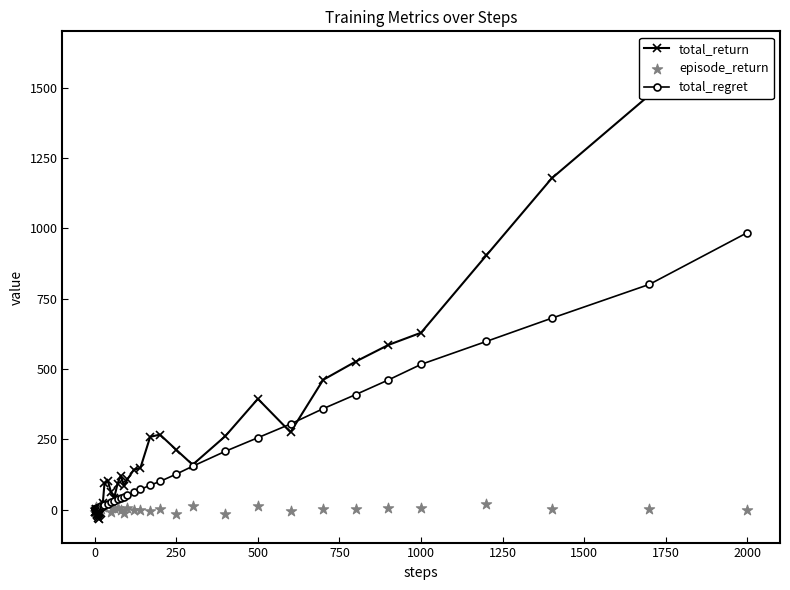

Which series has the largest total across all categories?

total_return